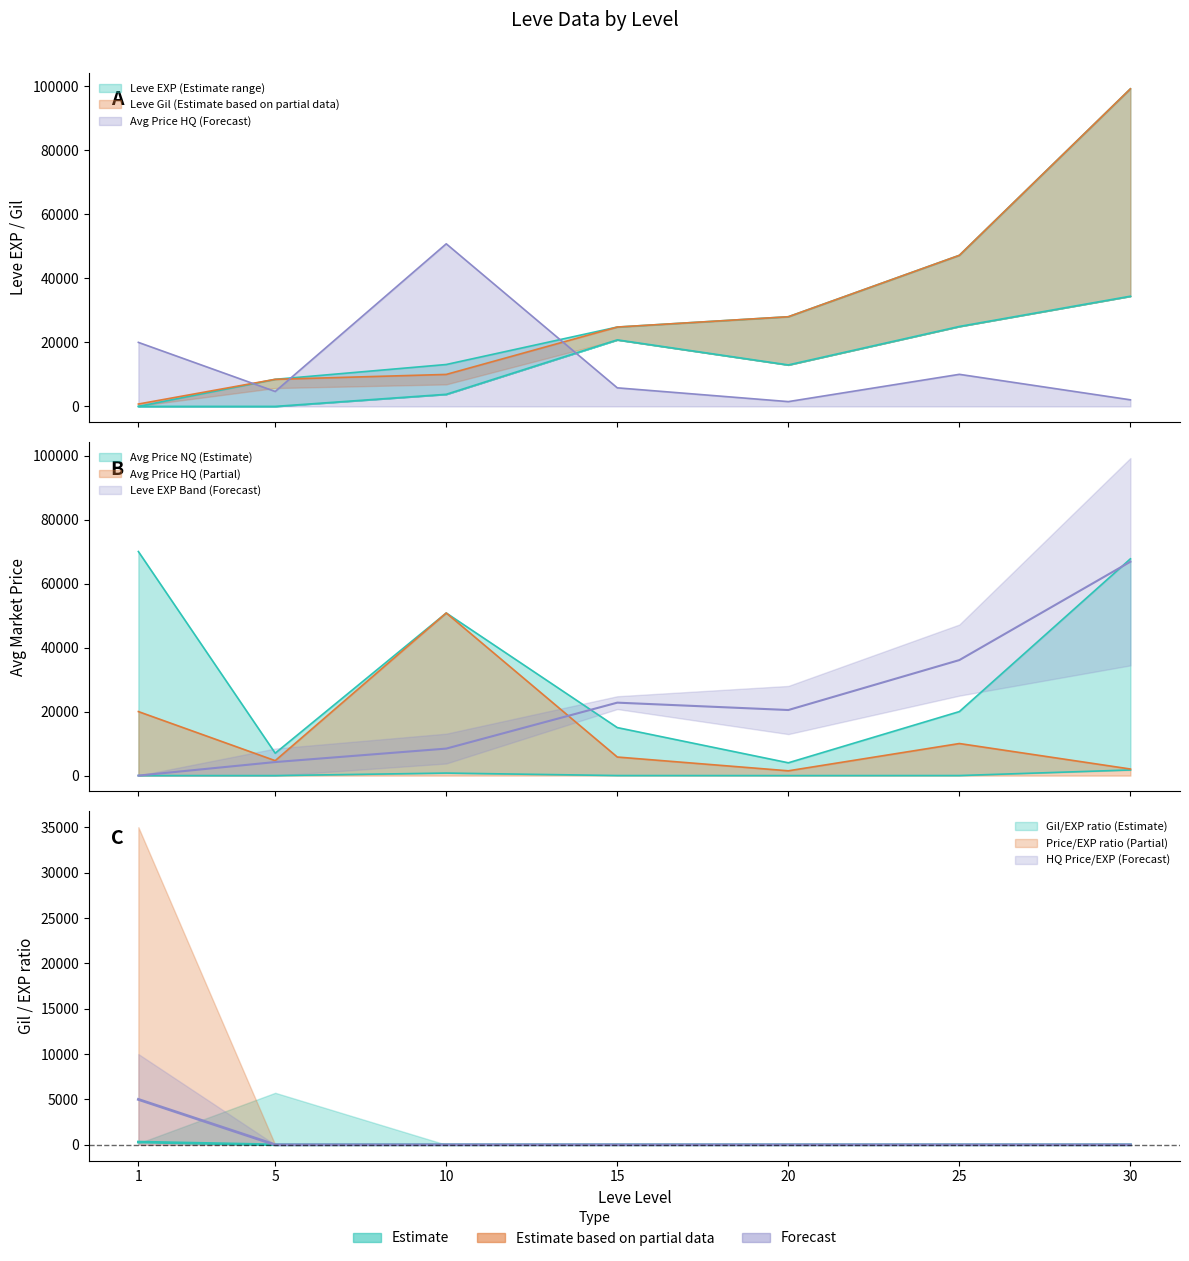

Reading left to right, extract all data points from this chart.

Leve EXP lower: 1=1.0	5=1.0	10=3780.0	15=20790.0	20=12960.0	25=24980.0	30=34430.0
Leve EXP upper: 1=2.0	5=8460.0	10=13090.0	15=24790.0	20=28010.0	25=47200.0	30=99220.0
Leve Gil upper: 1=740.0	5=8460.0	10=9990.0	15=24790.0	20=28010.0	25=47200.0	30=99220.0
currentAveragePrice lower: 1=0.0	5=0.0	10=786.0	15=15.0	20=0.0	25=15.0	30=1761.0
currentAveragePrice upper: 1=5000.0	5=0.3	10=1.9	15=0.1	20=0.0	25=0.1	30=0.0
currentAveragePriceHQ upper: 1=20000.0	5=4666.0	10=50800.0	15=5799.0	20=1495.0	25=10019.0	30=2056.0